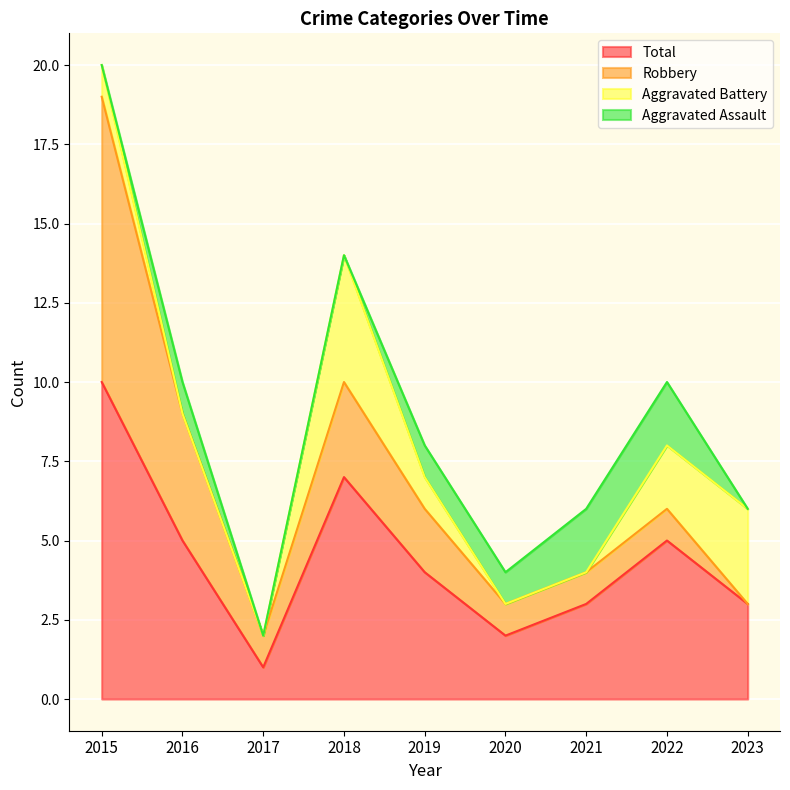

Is it true that Aggravated Assault equals 1 at 2020?

True